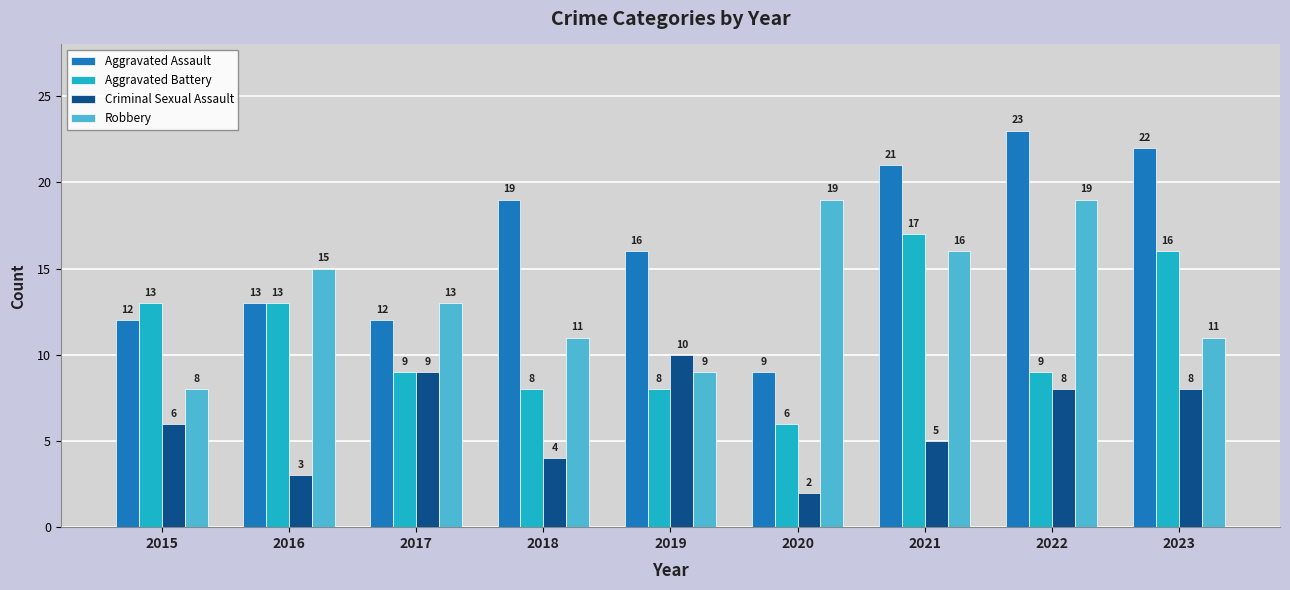

How many data points in Aggravated Assault are less than 16?

4